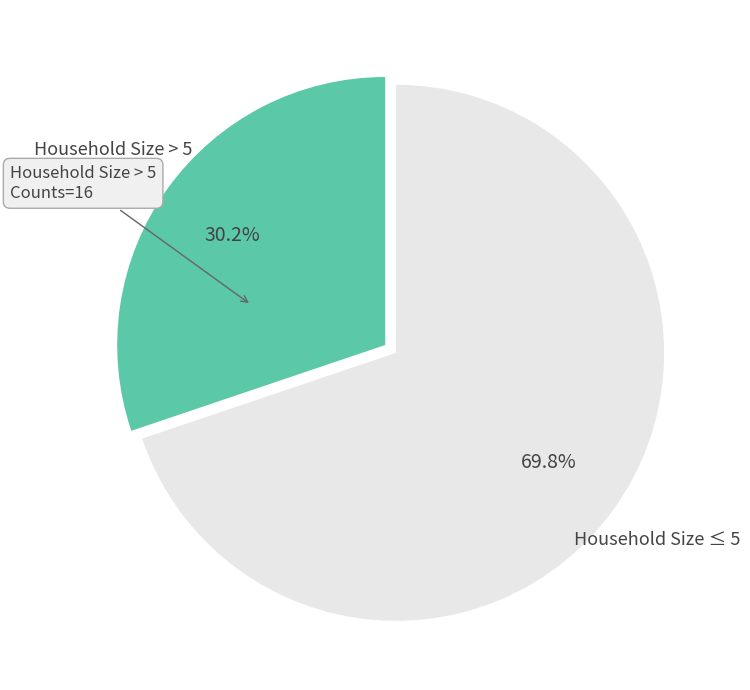

What is the ratio of the value at Household Size > 5 to the value at Household Size ≤ 5?

0.4